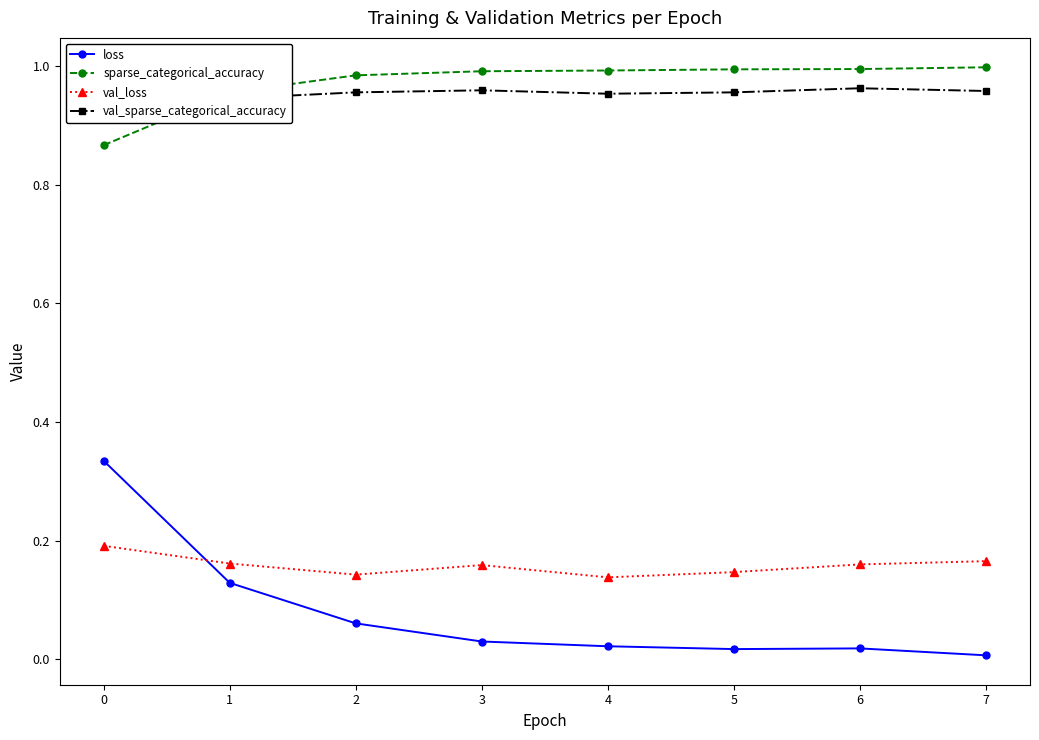

At which category does val_loss reach its first local peak?

3